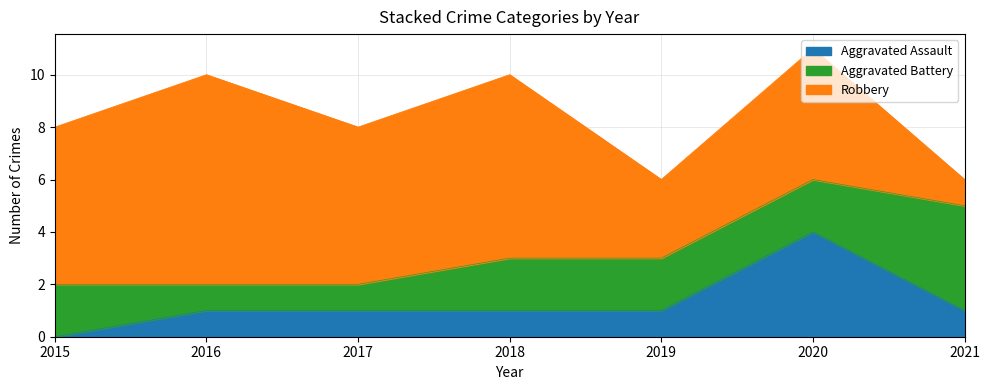

The value of Aggravated Assault at 2016 is 1. True or false?

True